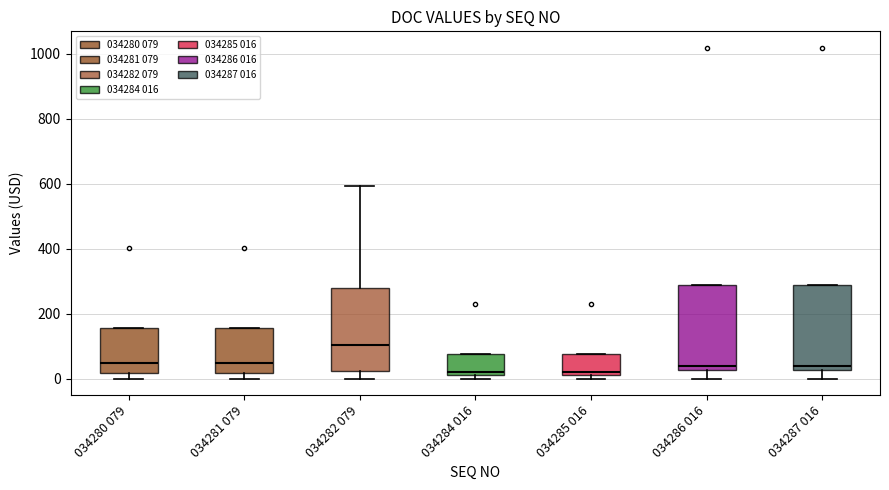

Reading left to right, read every box against the y-axis: the position of its median line, the range the box covers, and the ends of its whiskers. The values are not printed on the chart, so give them approximately, as read against the axis.

034280 079: median 40, box 20 to 160, whiskers 0 to 160
034281 079: median 40, box 20 to 160, whiskers 0 to 160
034282 079: median 100, box 20 to 280, whiskers 0 to 600
034284 016: median 20 (just above the box's lower edge), box 20 to 80, whiskers 0 to 80
034285 016: median 20 (just above the box's lower edge), box 20 to 80, whiskers 0 to 80
034286 016: median 40, box 20 to 280, whiskers 0 to 280
034287 016: median 40, box 20 to 280, whiskers 0 to 280